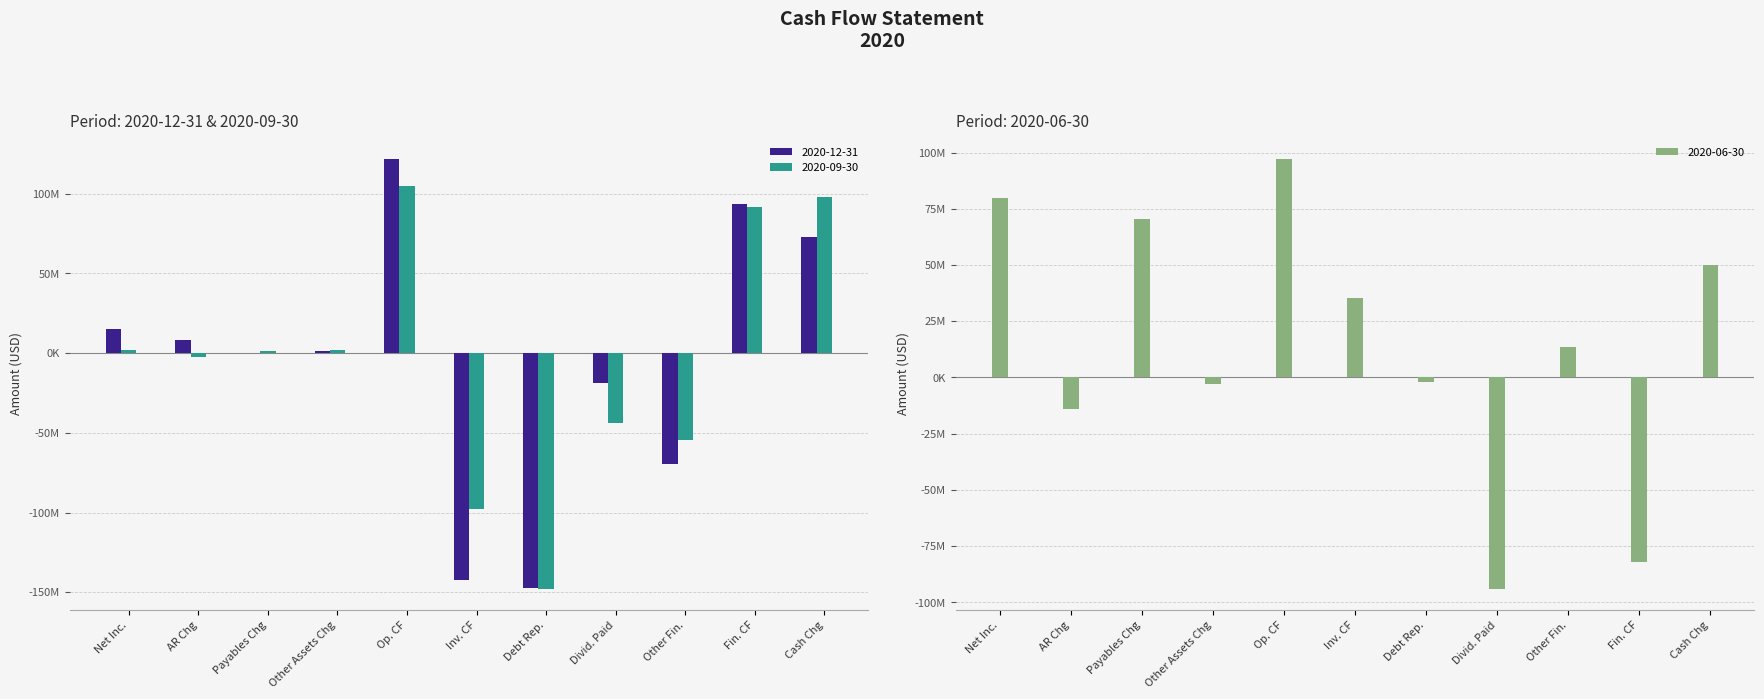

Is the value of 2020-09-30 at Fin. CF greater than the value of 2020-12-31 at AR Chg?

Yes